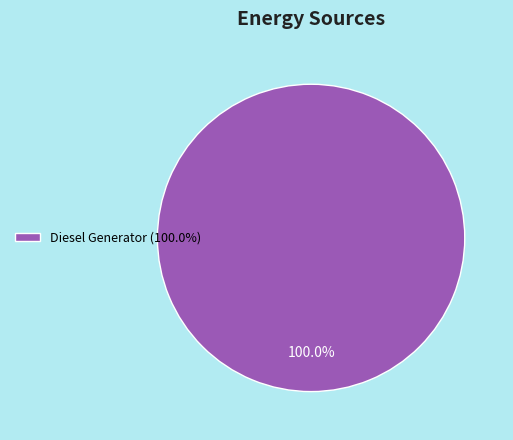

Rank the categories by value from highest to lowest.

Diesel Generator (100.0%)